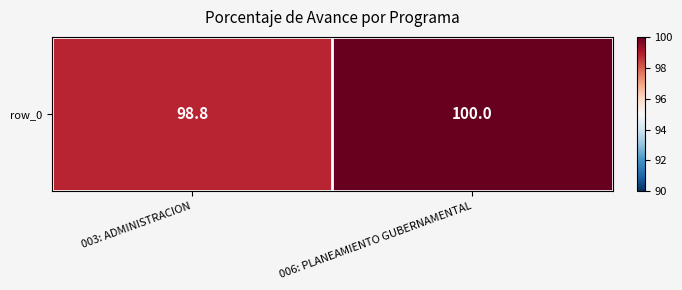

Reading right to left, transcribe all the data shown in this chart.

006: PLANEAMIENTO GUBERNAMENTAL=100.0	003: ADMINISTRACION=98.8